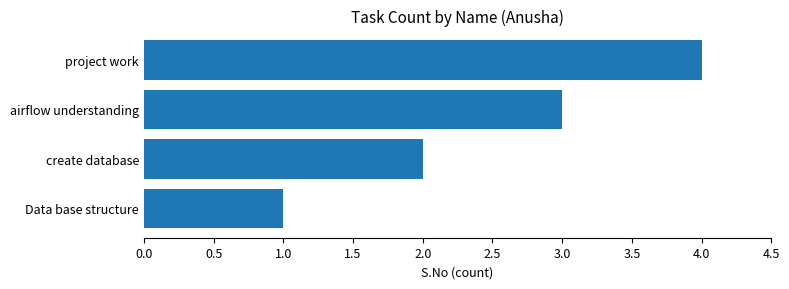

What is the ratio of the value at create database to the value at airflow understanding?

0.7